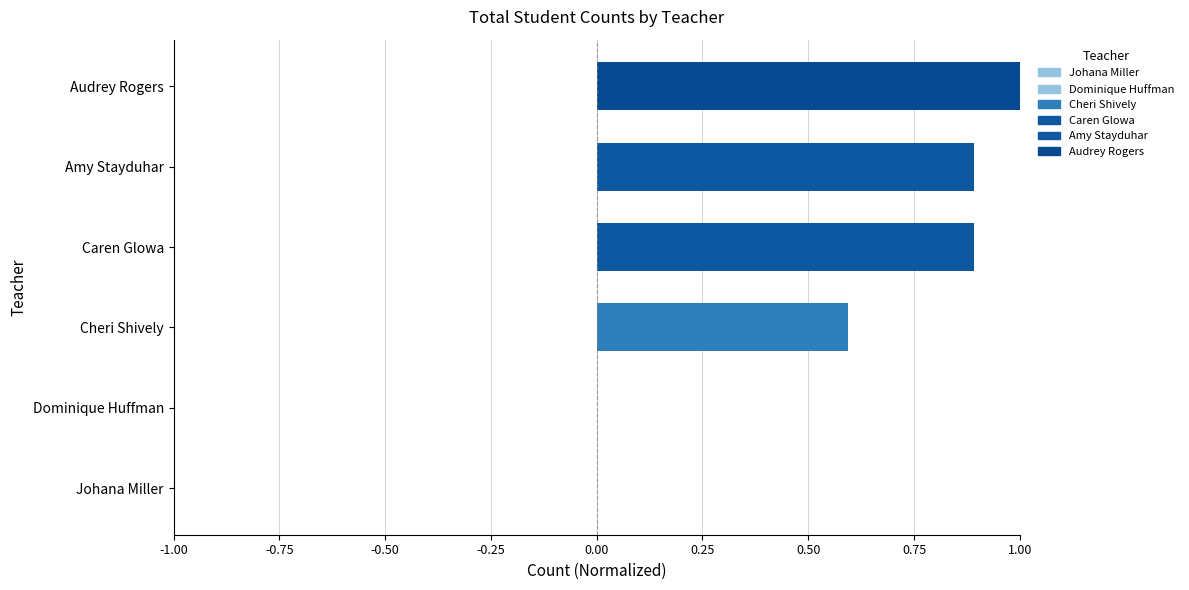

Reading left to right, list all the values displayed in this chart.

0.0	0.0	0.6	0.9	0.9	1.0